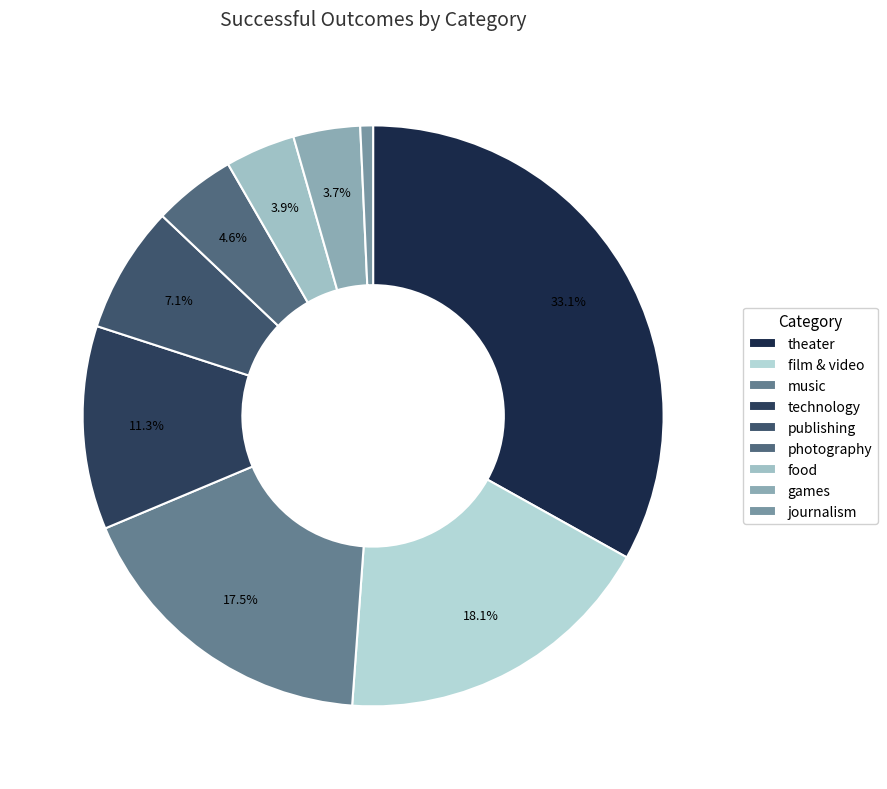

Count the number of slices in the pie.

9